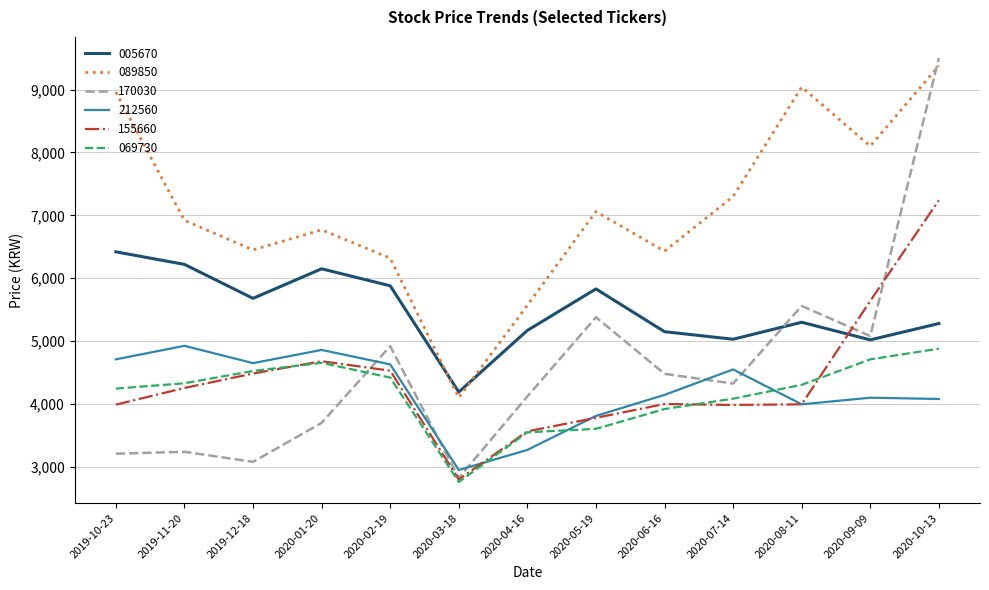

Is it true that 155660 equals 3985 at 2020-07-14?

True